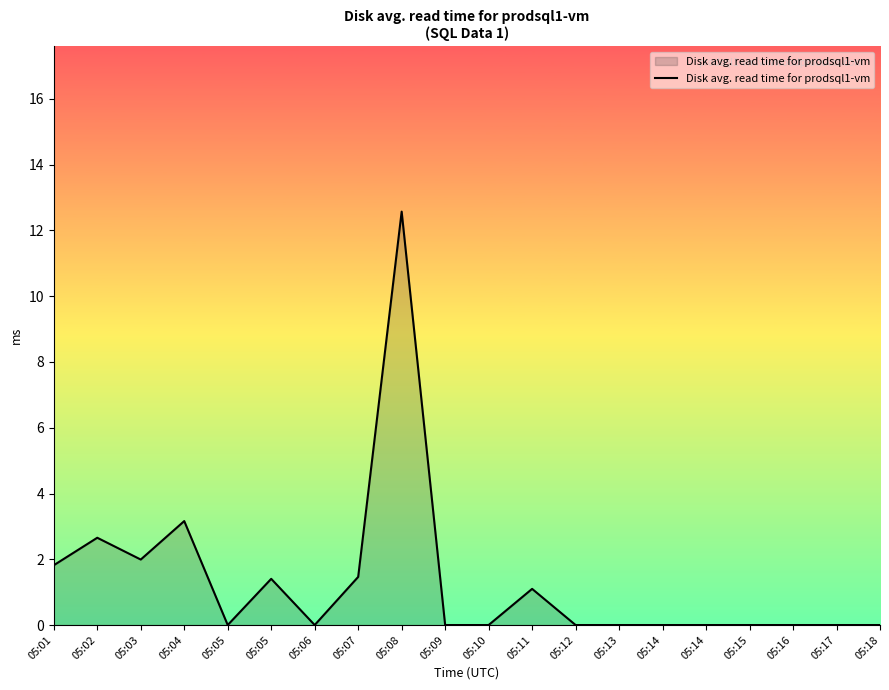

Does the chart display data point markers on the line(s)?

No